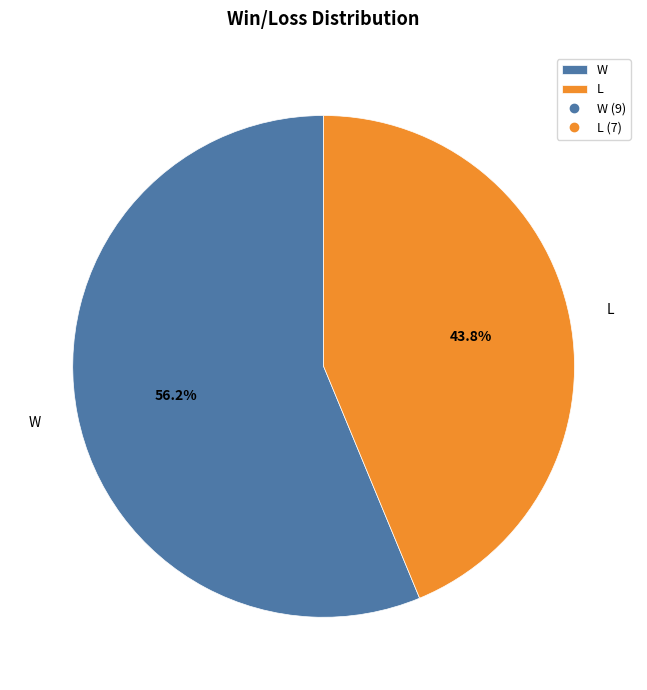

Combined, what portion of the pie is W and L?

100.0%